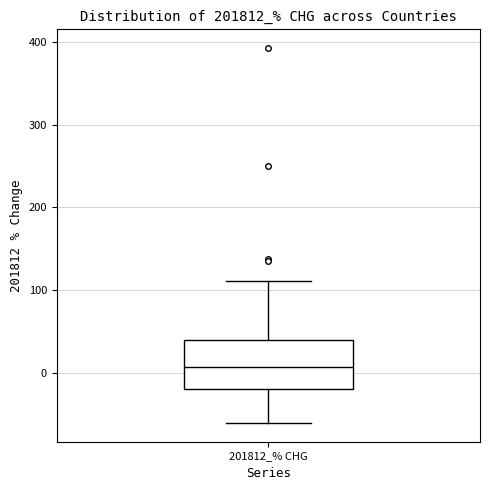

Read this box plot against the y-axis: the position of the median line, the range covered by the box, and the ends of both whiskers. The values are not printed on the chart, so give them approximately, as read against the axis.

median 10, box -20 to 40, whiskers -60 to 110